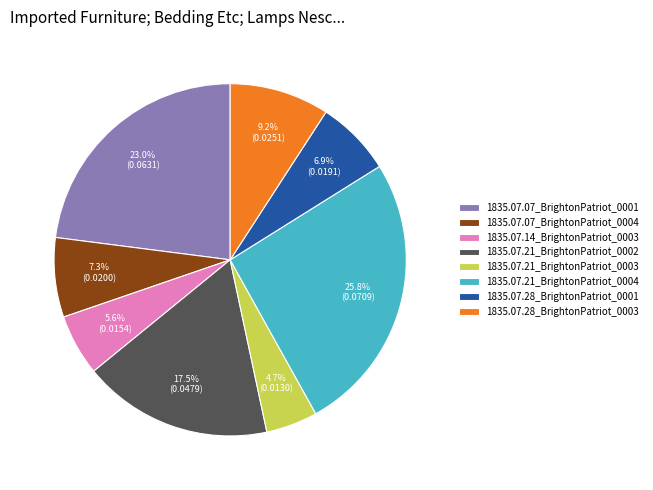

How many segments does this pie chart have?

8